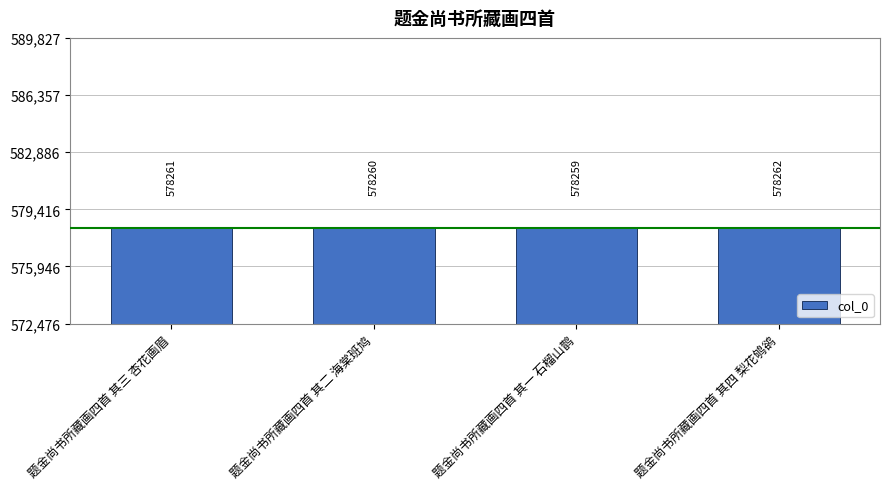

What is the maximum value shown in the chart?

578262